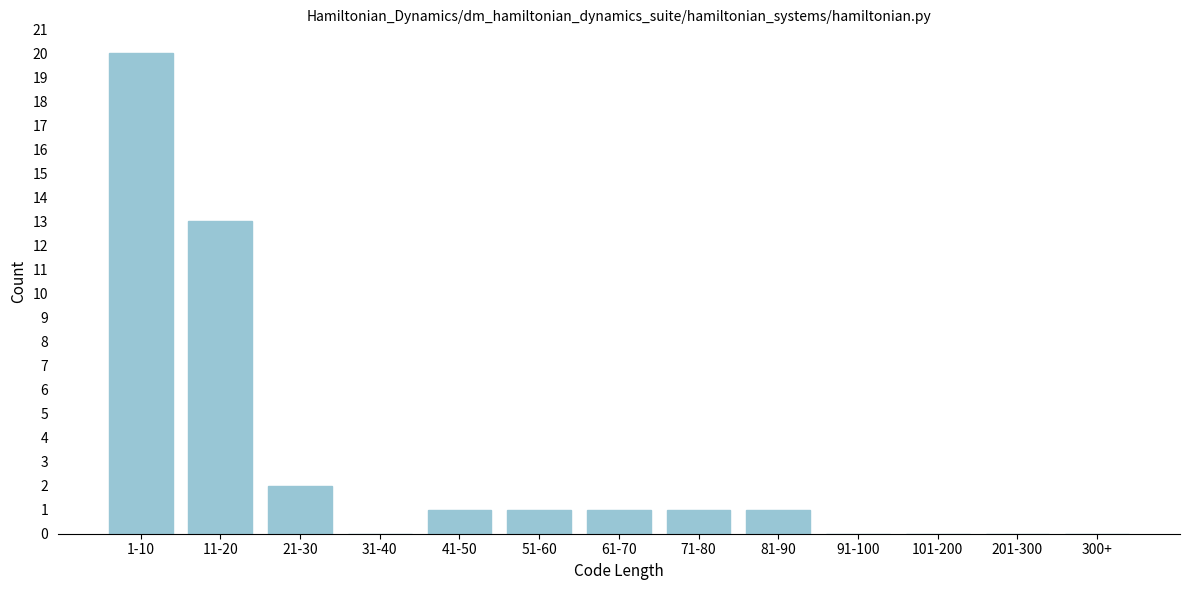

Reading left to right, extract all data points from this chart.

1-10=20	11-20=13	21-30=2	31-40=0	41-50=1	51-60=1	61-70=1	71-80=1	81-90=1	91-100=0	101-200=0	201-300=0	300+=0